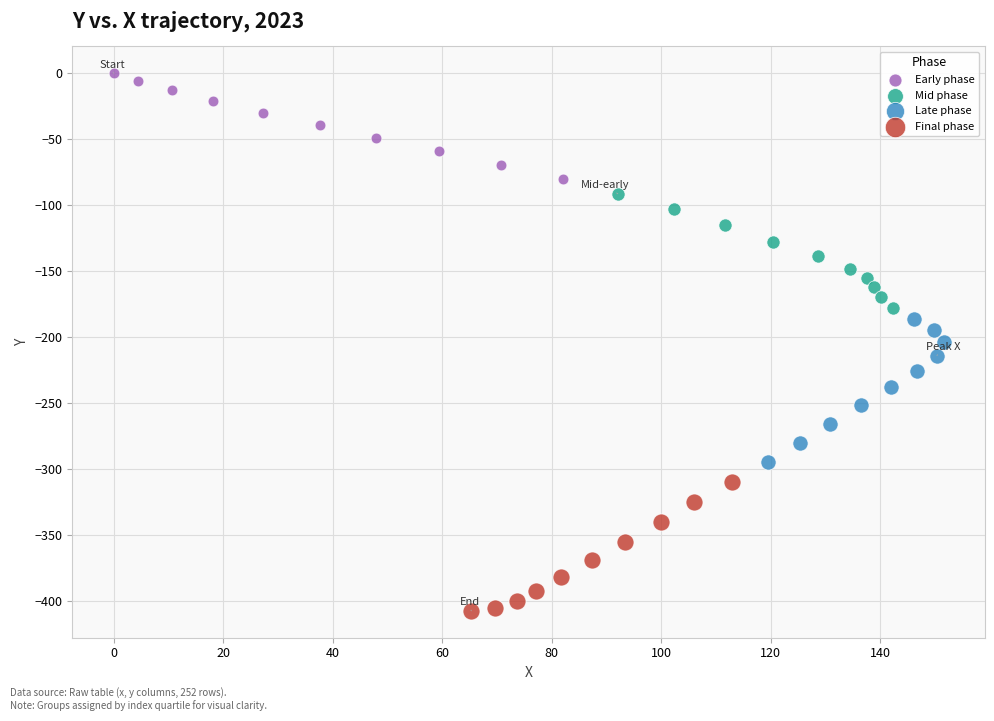

What are all the series names shown in the legend?

Early phase, Mid phase, Late phase, Final phase